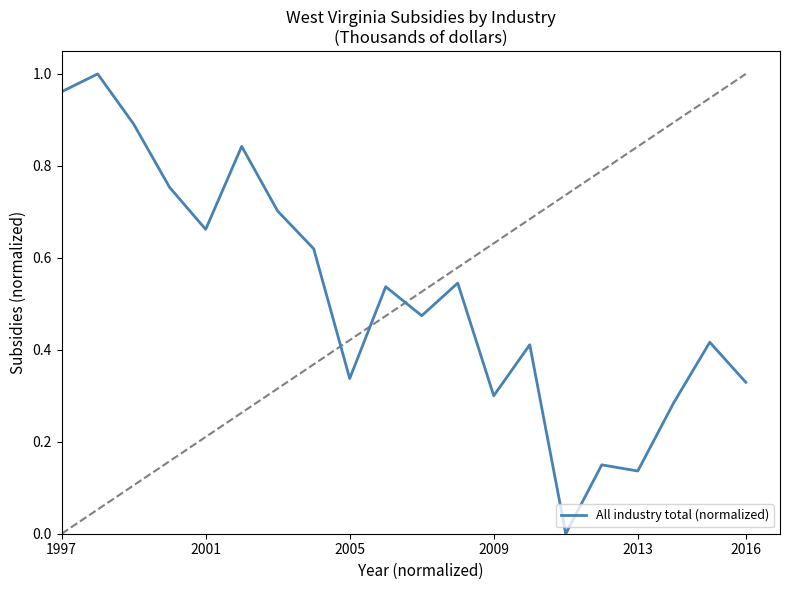

How many interior local peaks (higher than both neighbors) does the data have?

7